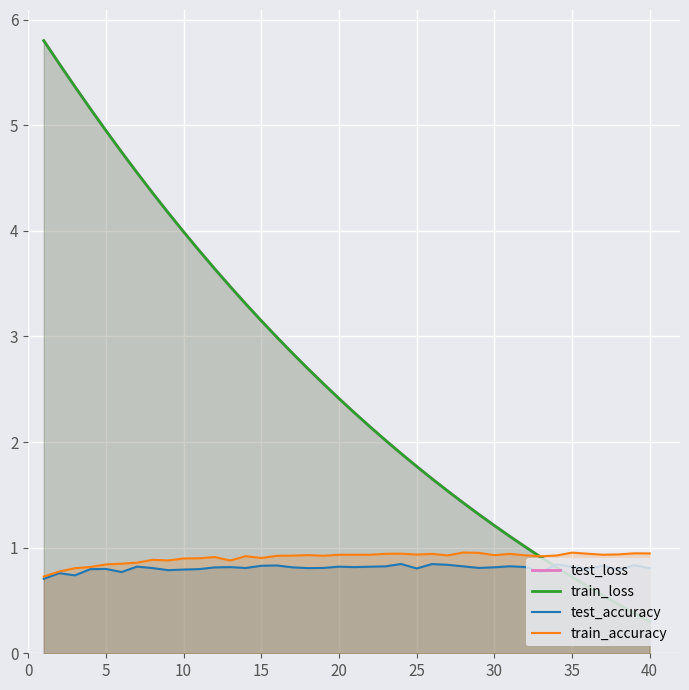

What is the total value across all series at 20?

6.6